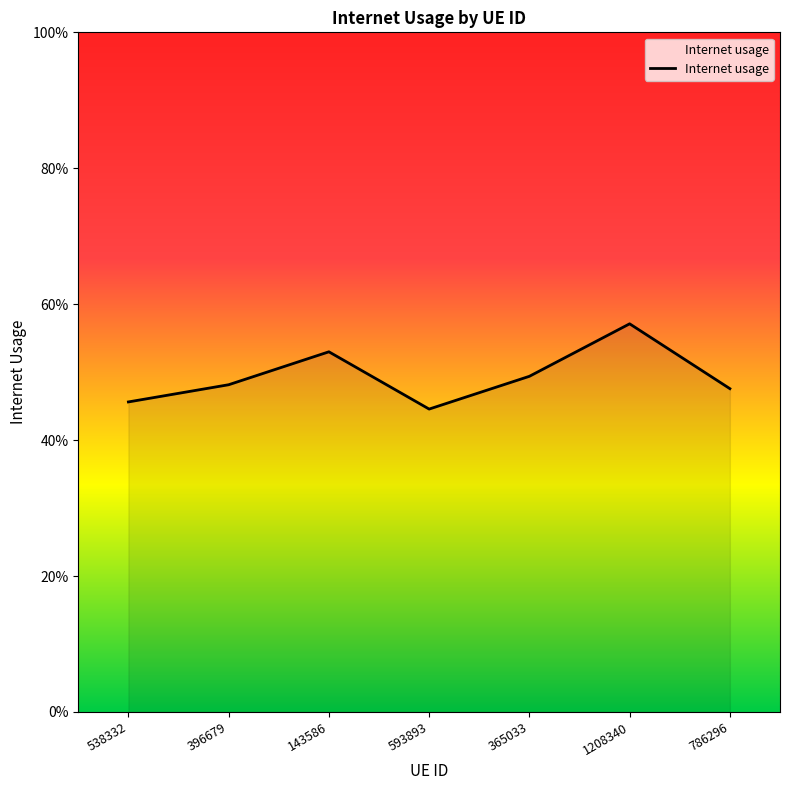

What is the difference between the second highest and second lowest values?

0.1